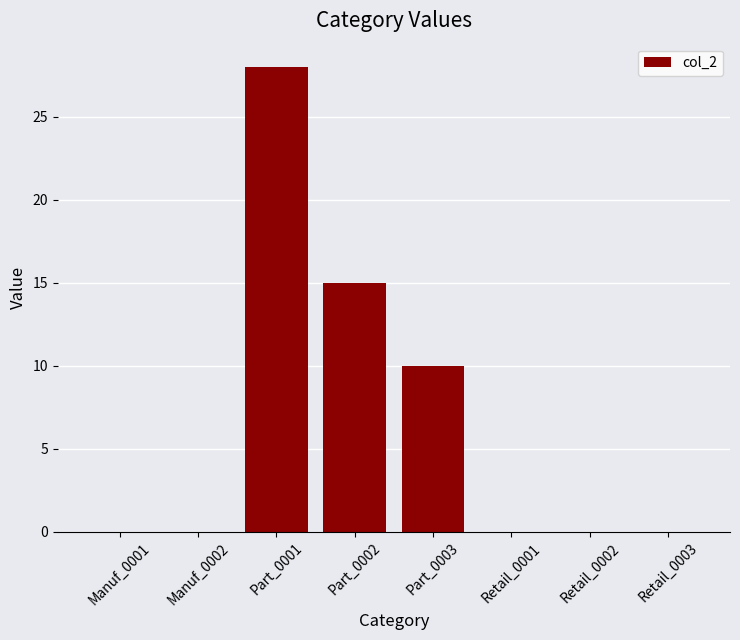

What value does the data have at Part_0003?

10